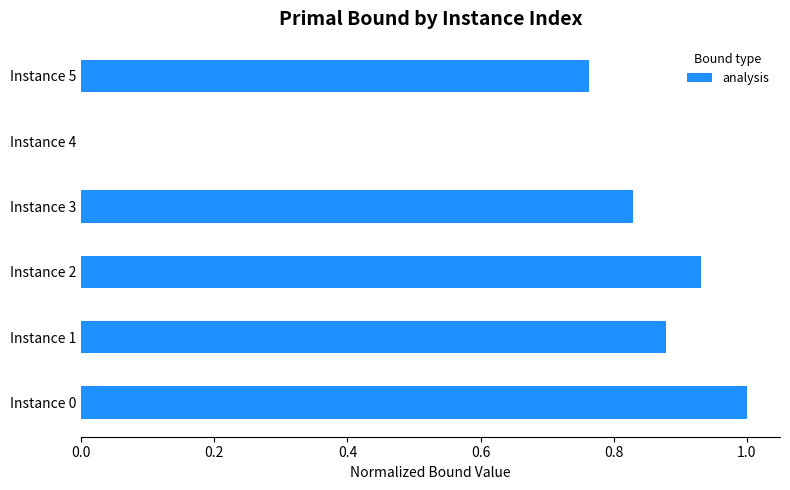

Count the number of categories in the chart.

6